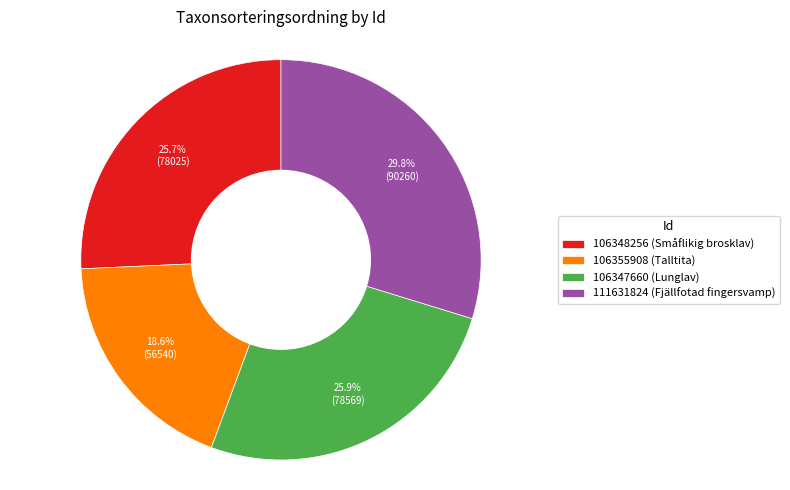

Is the sum of 106348256 and 106347660 greater than half?

Yes